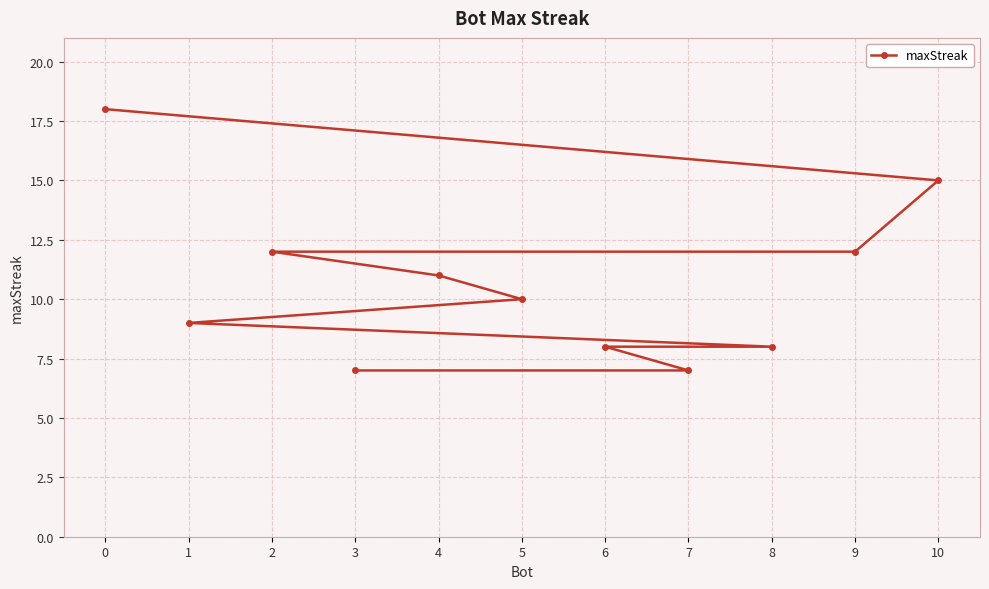

Reading left to right, transcribe all the data shown in this chart.

0=18	1=9	2=12	3=7	4=11	5=10	6=8	7=7	8=8	9=12	10=15